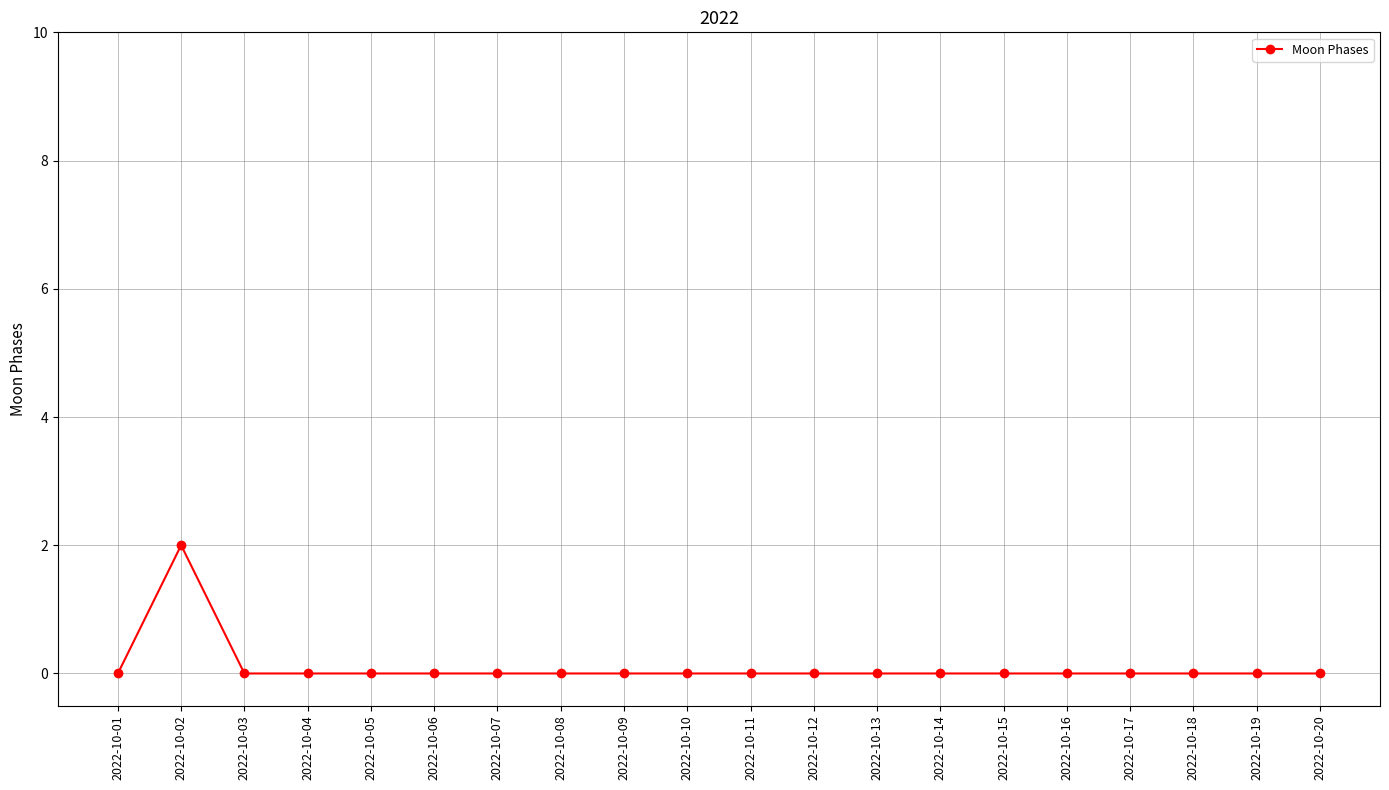

At which category does the chart reach its peak across all series?

2022-10-02